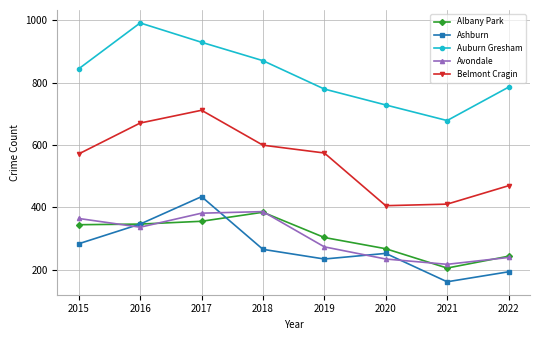

Is the value of Avondale at 2019 greater than the value of Ashburn at 2022?

Yes